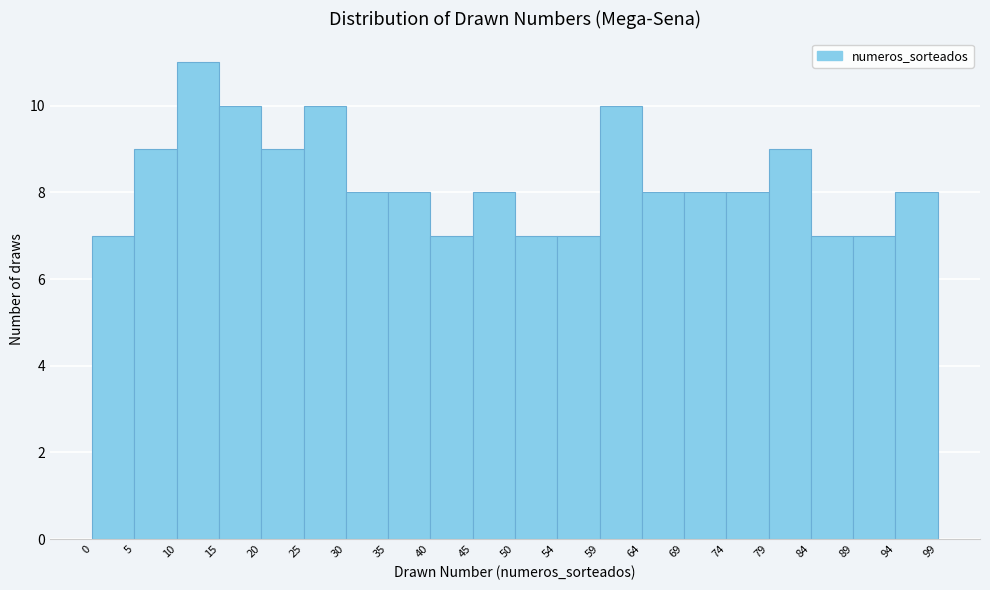

Reading left to right, list every bar in this chart as the range it spans on the x-axis followed by its height. The values are not printed on the chart, so give them approximately, as read against the axis.

0 to 5: 7
5 to 10: 9
10 to 15: 11
15 to 20: 10
20 to 25: 9
25 to 30: 10
30 to 35: 8
35 to 40: 8
40 to 45: 7
45 to 50: 8
50 to 54: 7
54 to 59: 7
59 to 64: 10
64 to 69: 8
69 to 74: 8
74 to 79: 8
79 to 84: 9
84 to 89: 7
89 to 94: 7
94 to 99: 8